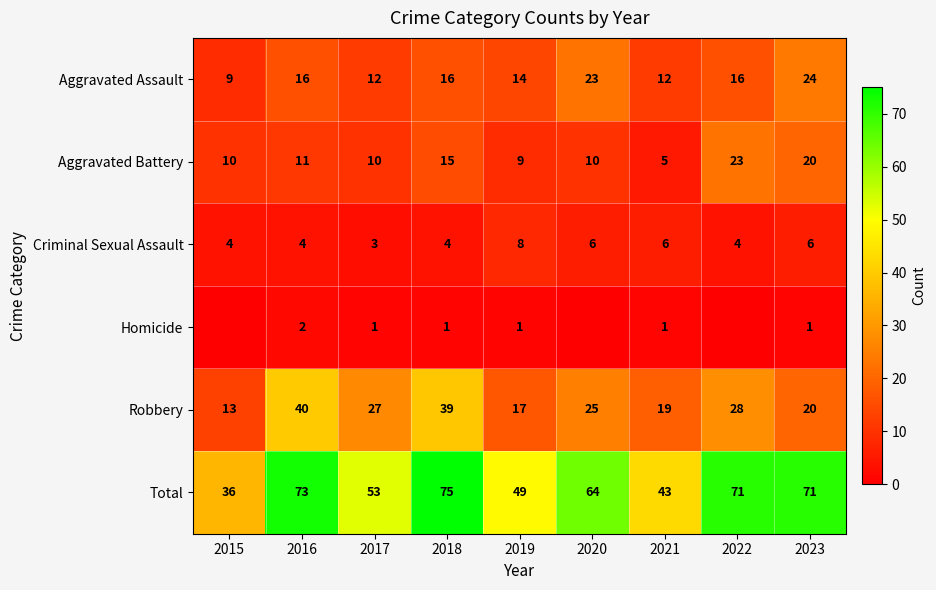

What is the difference between the second highest and minimum values in the Aggravated Assault series?

14